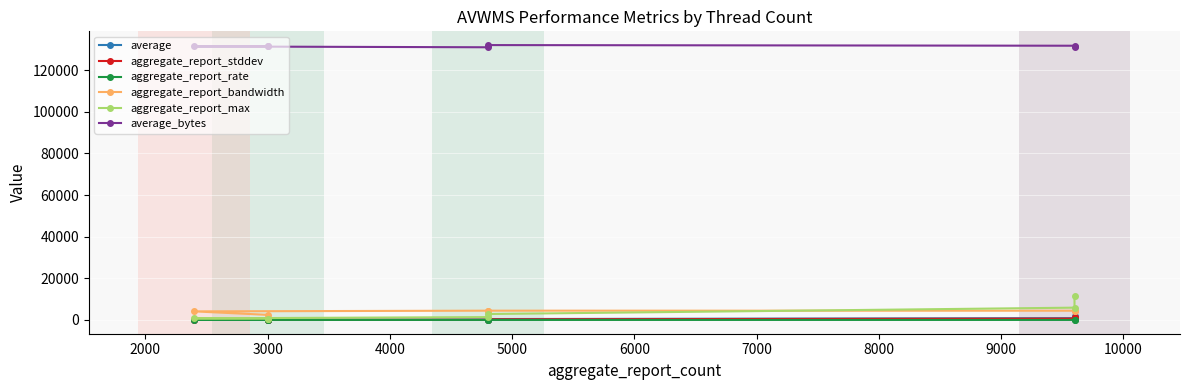

Is it true that aggregate_report_max equals 556.0 at 4000?

False